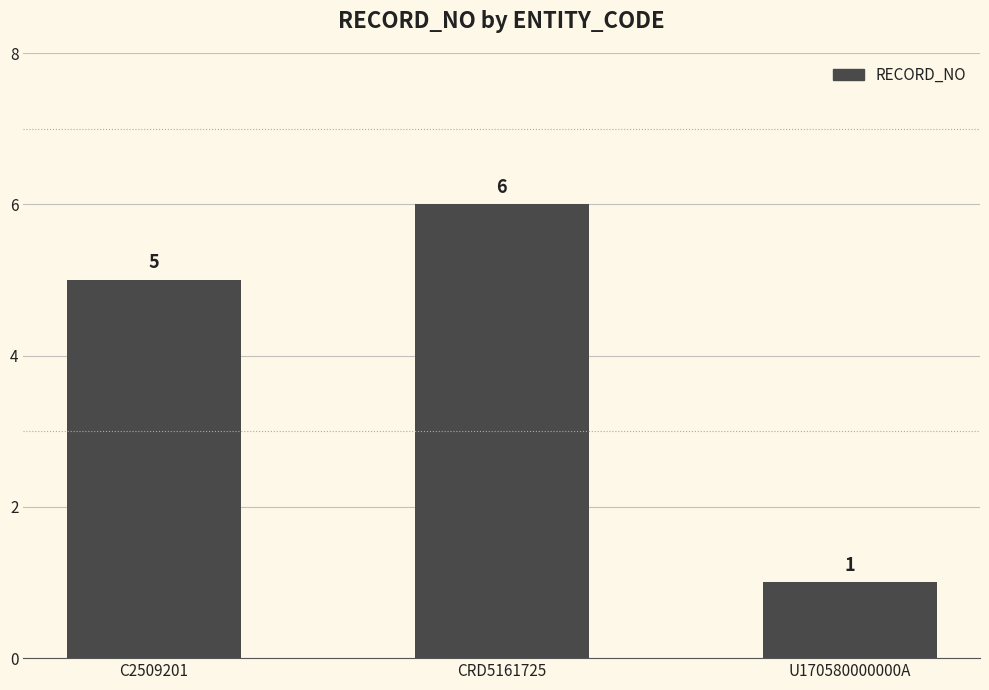

Reading right to left, extract all data points from this chart.

1	6	5